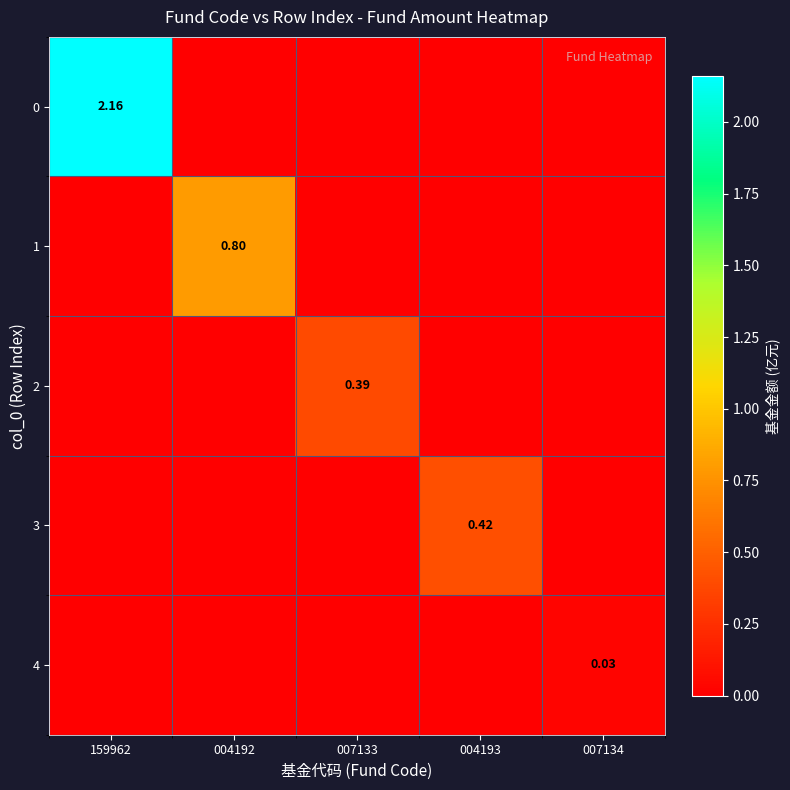

Count the 0 values in the range 0 to 1.

4